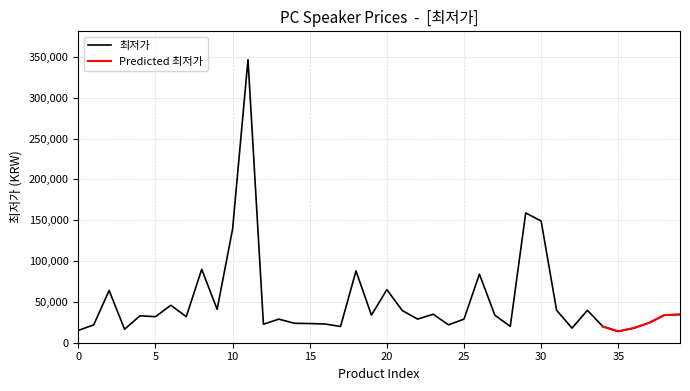

Where does the data first go above 33000?

2